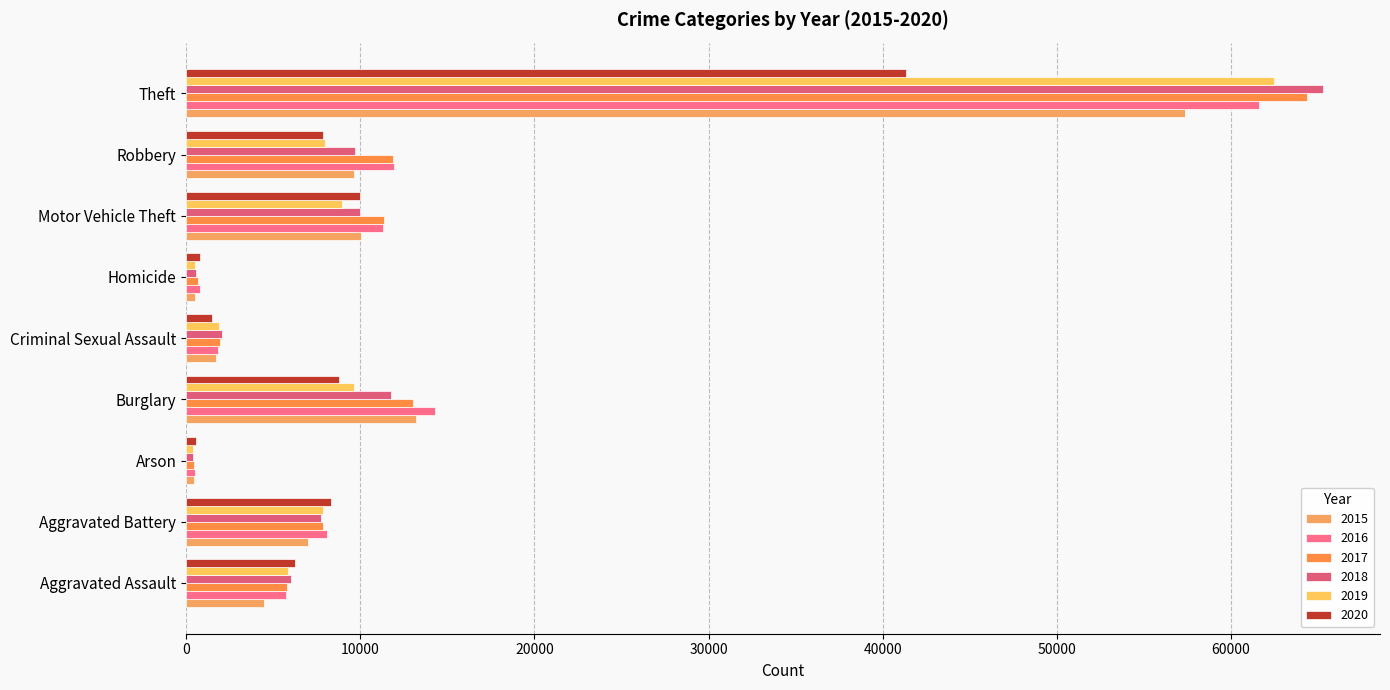

Reading left to right, list all the values displayed in this chart.

2015: Aggravated Assault=4480	Aggravated Battery=7019	Arson=448	Burglary=13184	Criminal Sexual Assault=1701	Homicide=496	Motor Vehicle Theft=10068	Robbery=9638	Theft=57351
2016: Aggravated Assault=5712	Aggravated Battery=8086	Arson=515	Burglary=14289	Criminal Sexual Assault=1849	Homicide=786	Motor Vehicle Theft=11285	Robbery=11960	Theft=61623
2017: Aggravated Assault=5793	Aggravated Battery=7845	Arson=444	Burglary=13001	Criminal Sexual Assault=1974	Homicide=672	Motor Vehicle Theft=11380	Robbery=11880	Theft=64386
2018: Aggravated Assault=6001	Aggravated Battery=7735	Arson=373	Burglary=11747	Criminal Sexual Assault=2034	Homicide=588	Motor Vehicle Theft=9985	Robbery=9681	Theft=65289
2019: Aggravated Assault=5841	Aggravated Battery=7858	Arson=376	Burglary=9638	Criminal Sexual Assault=1909	Homicide=499	Motor Vehicle Theft=8977	Robbery=7995	Theft=62495
2020: Aggravated Assault=6264	Aggravated Battery=8320	Arson=588	Burglary=8758	Criminal Sexual Assault=1485	Homicide=787	Motor Vehicle Theft=9959	Robbery=7855	Theft=41335